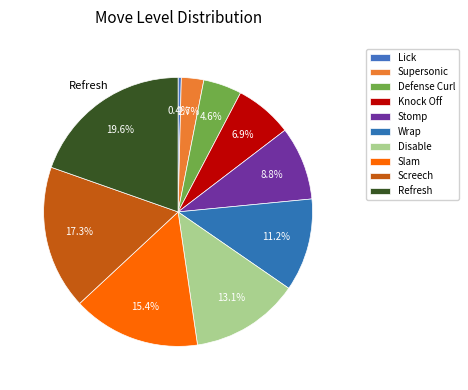

Which slice is the smallest?

Lick